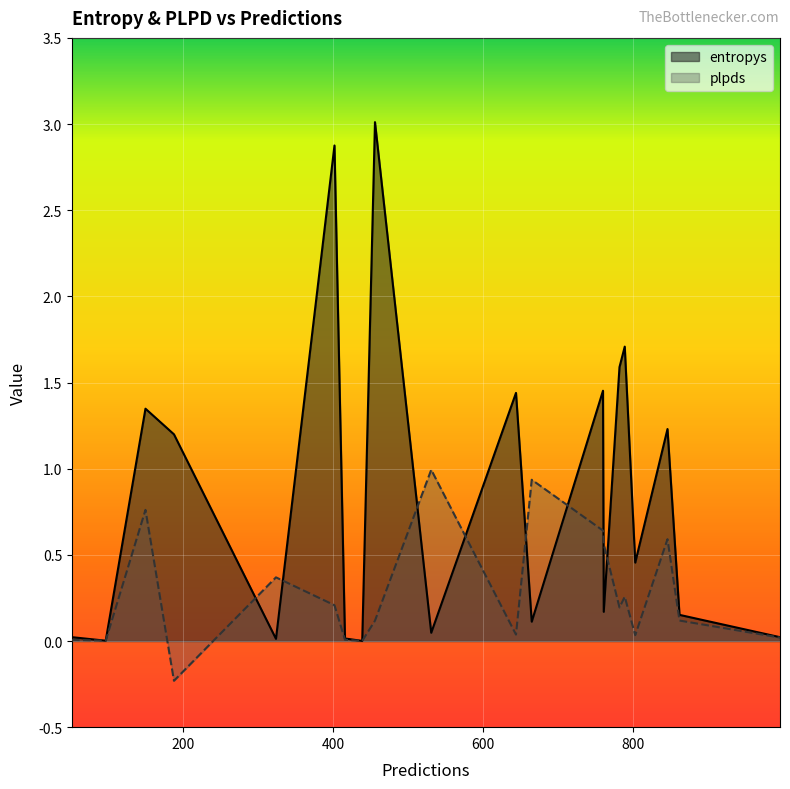

The entropys series shows 0.0 at 531. True or false?

False